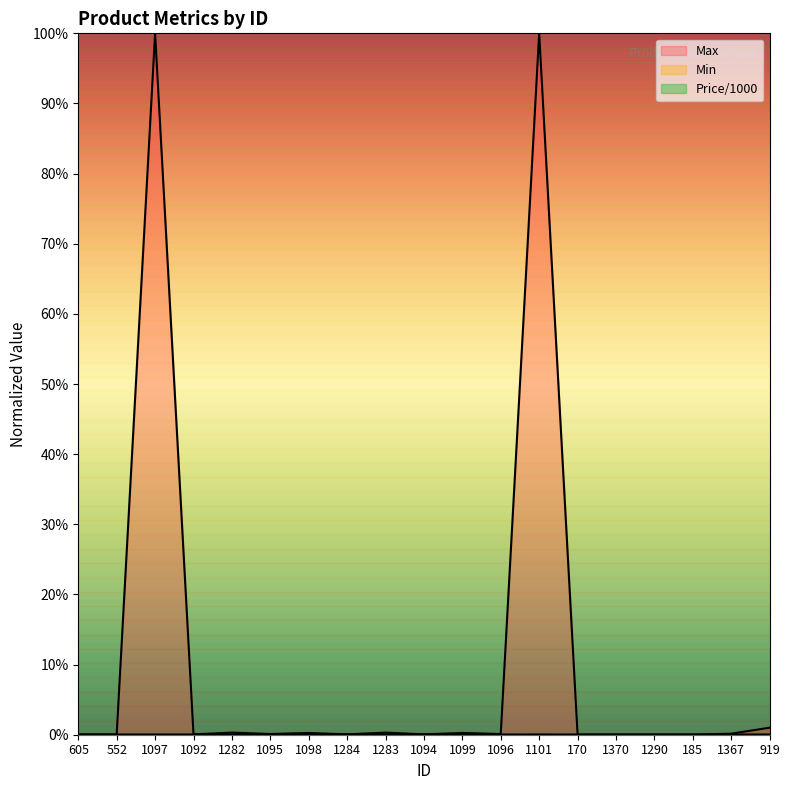

Which series has the largest range (max minus min)?

Max